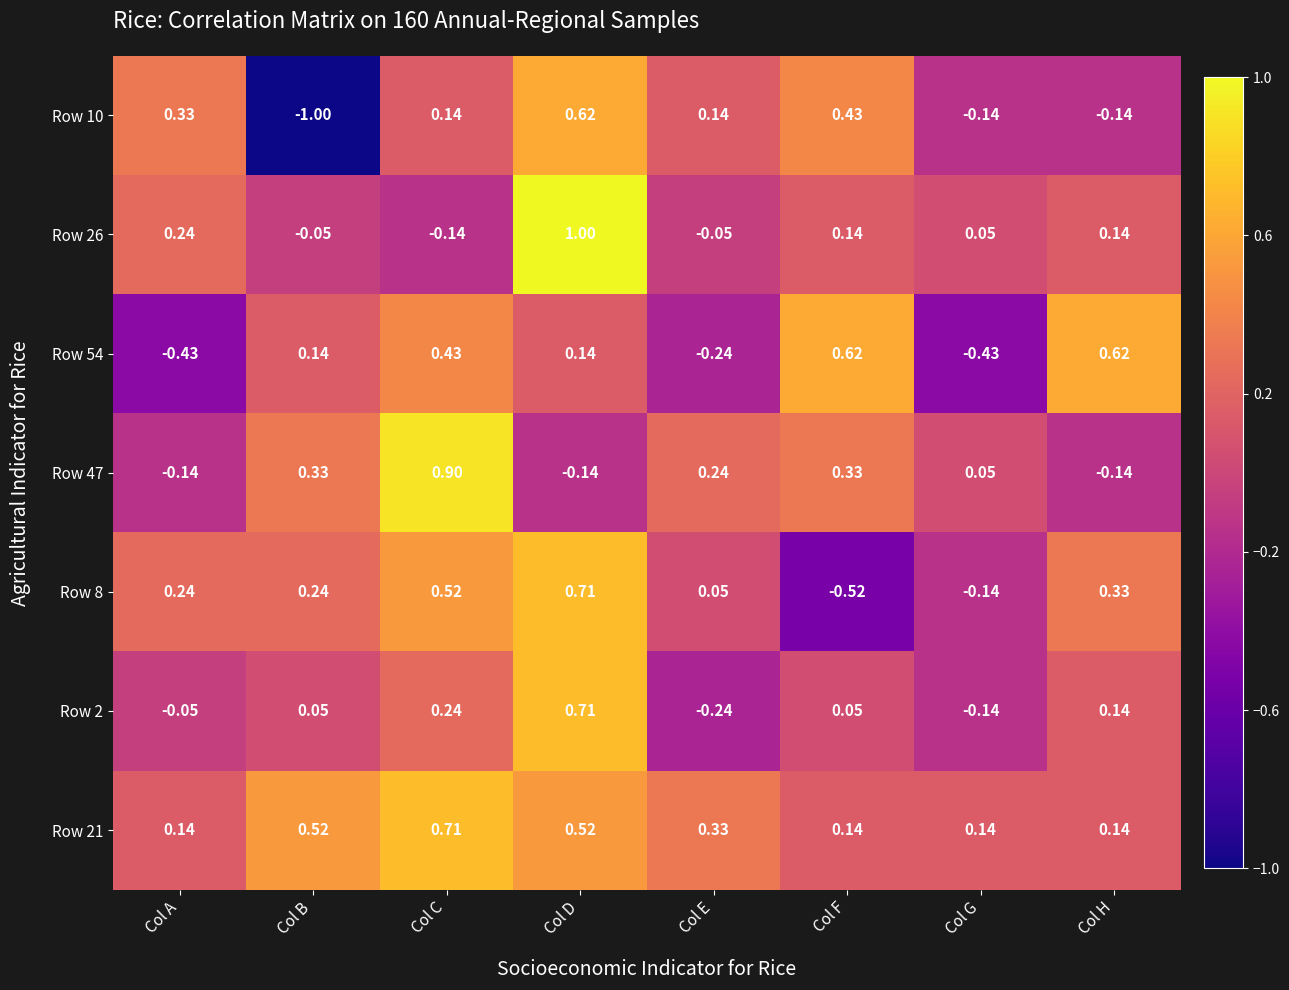

At which label does Row 26 first exceed 0?

Col A